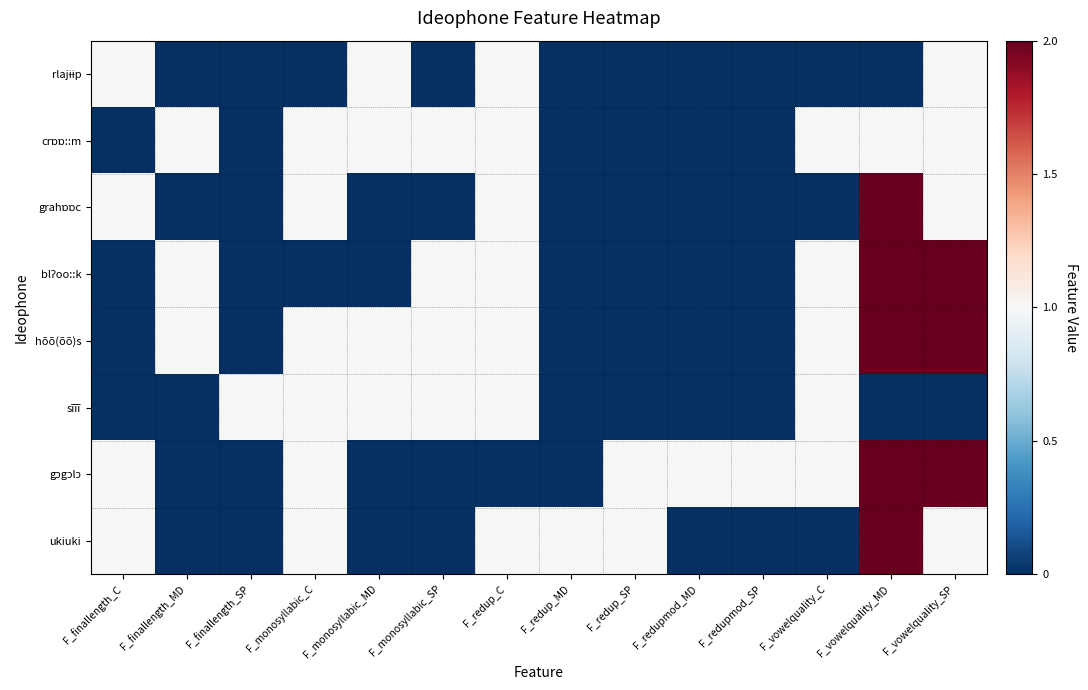

Which series has the largest range (max minus min)?

grahɒɒc